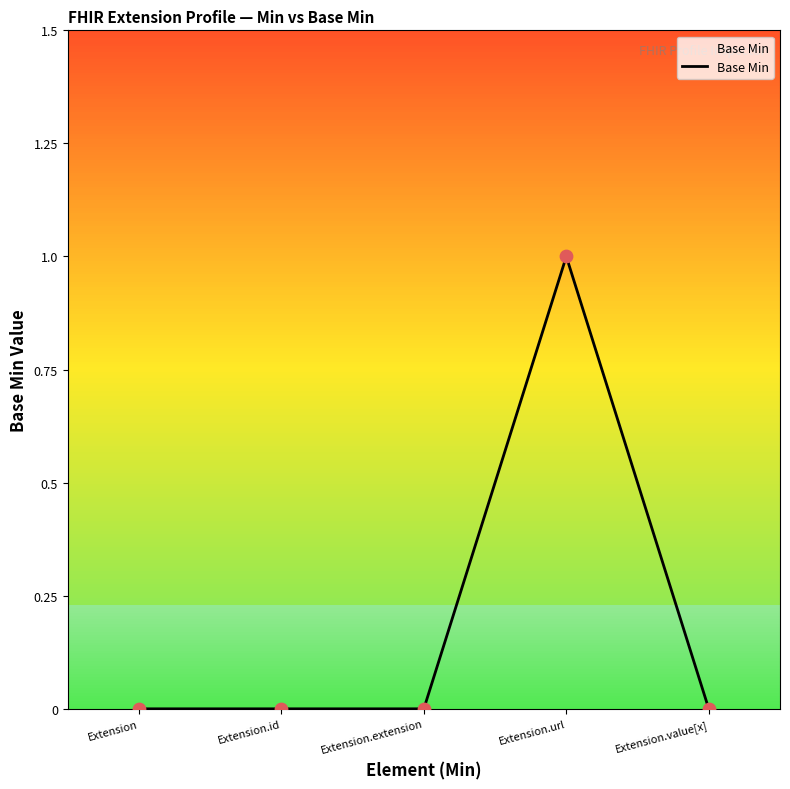

Between Extension.url and Extension.id, which is larger?

Extension.url